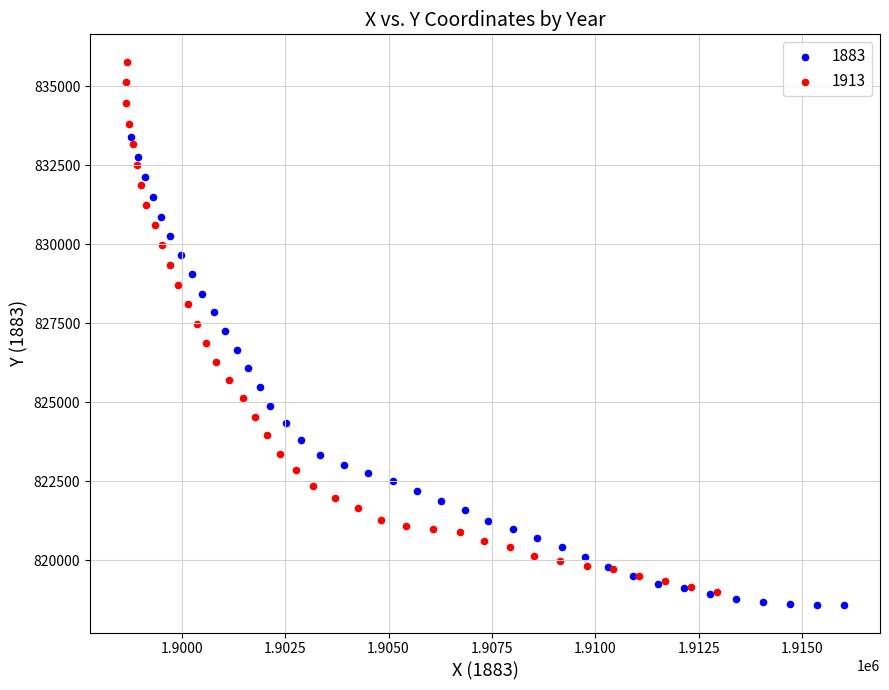

Which series contains the highest Y value?

1913